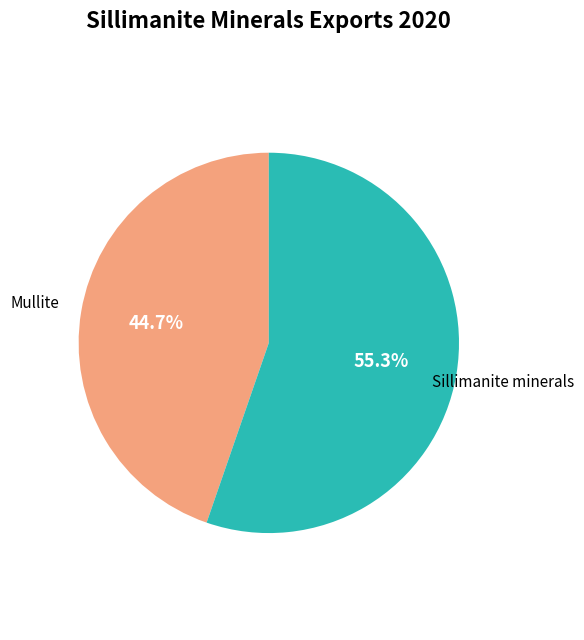

How many segments does this pie chart have?

2